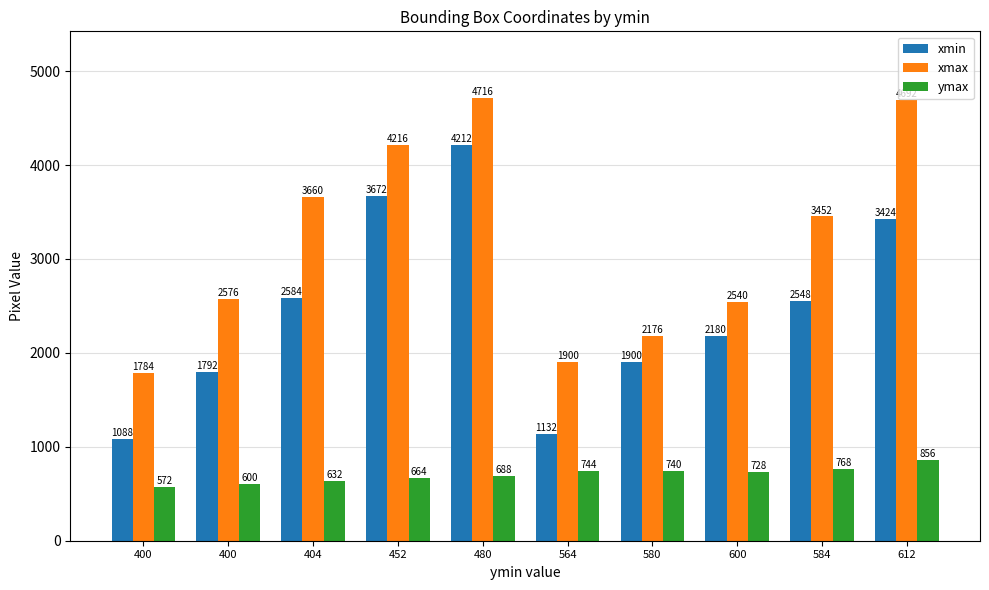

List the series in order of their overall mean, highest first.

xmax, xmin, ymax